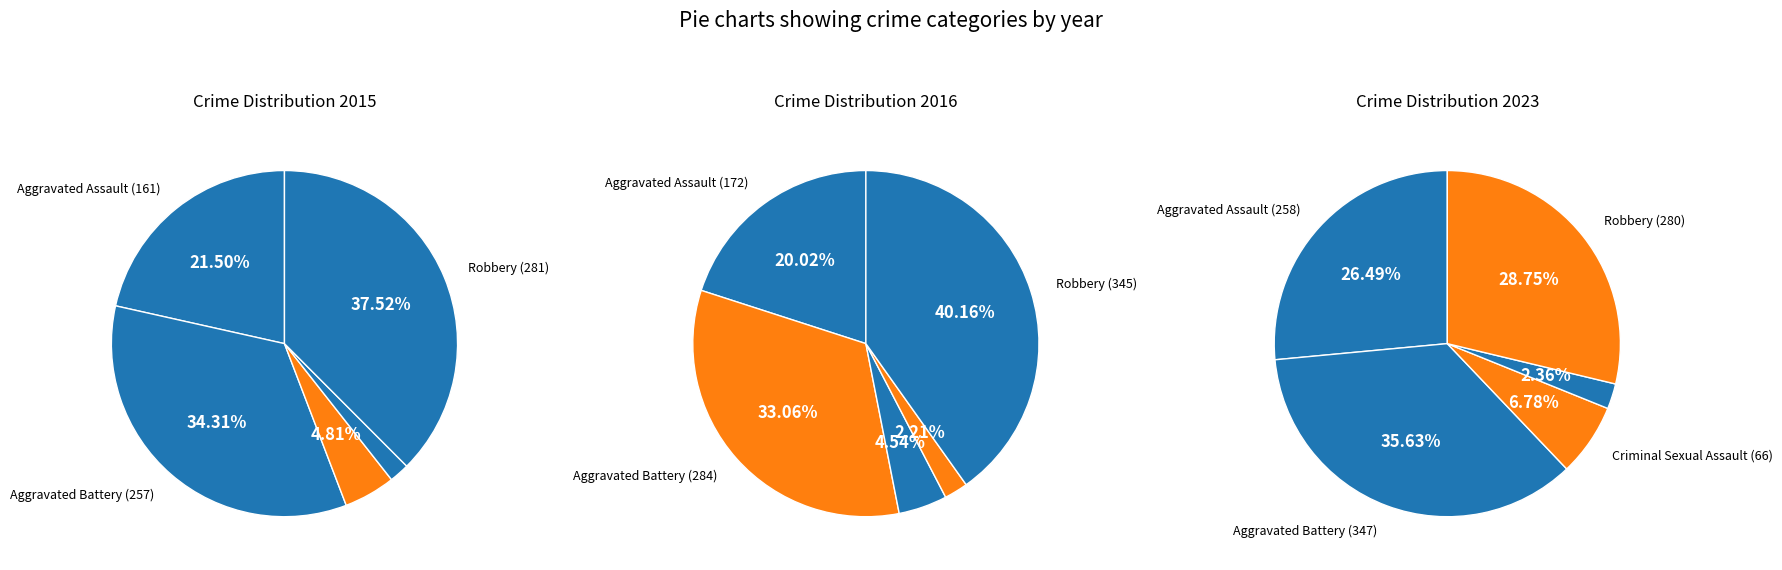

To the nearest percent, what is the difference between the Robbery and Aggravated Battery slice percentages?

7%